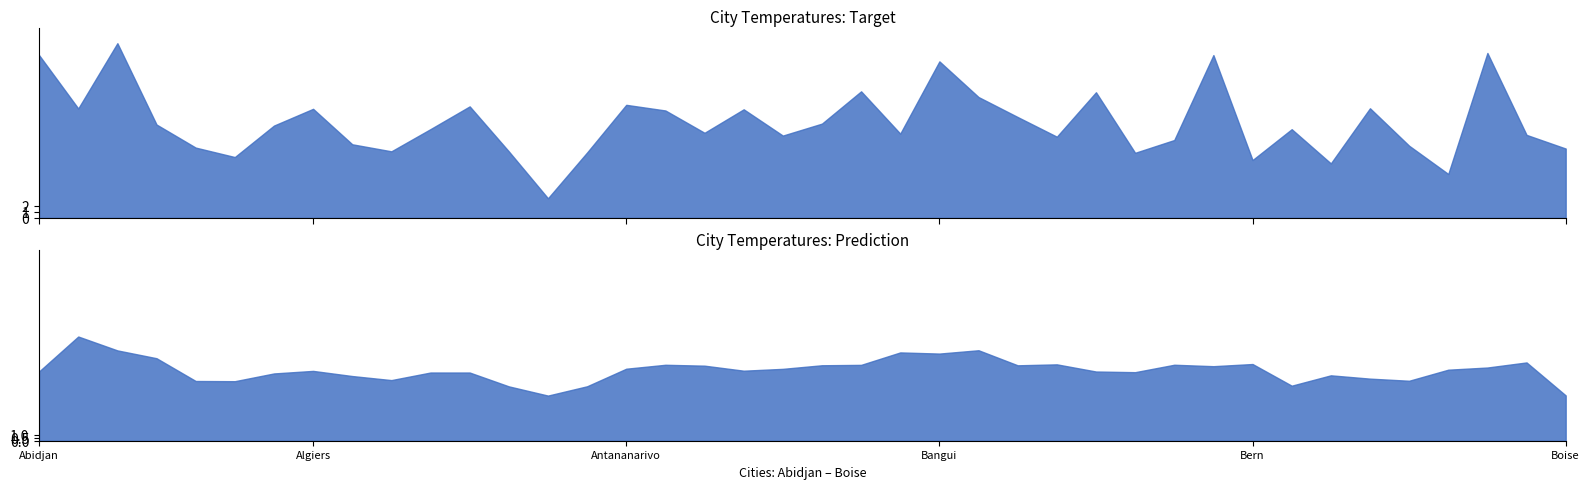

Reading right to left, extract all data points from this chart.

11.7	14.0	27.7	7.4	12.1	18.4	9.2	14.9	9.7	27.4	13.1	10.9	21.1	13.6	17.0	20.3	26.3	14.2	21.3	15.8	13.8	18.3	14.3	18.1	19.0	11.0	3.3	11.2	18.7	14.9	11.2	12.4	18.3	15.5	10.2	11.8	15.7	29.4	18.4	27.4